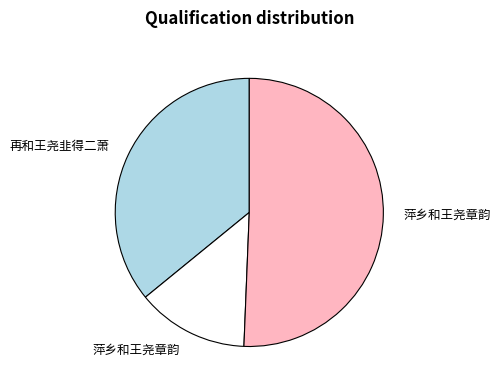

Does any single category account for the majority?

Yes